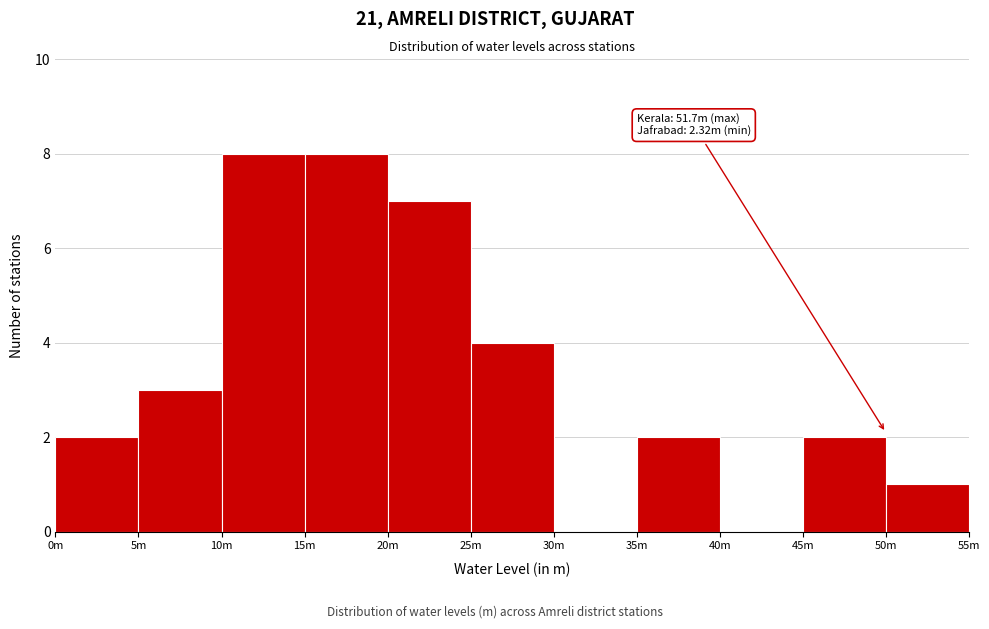

Reading right to left, extract all data points from this chart.

50m=1	45m=2	40m=0	35m=2	30m=0	25m=4	20m=7	15m=8	10m=8	5m=3	0m=2